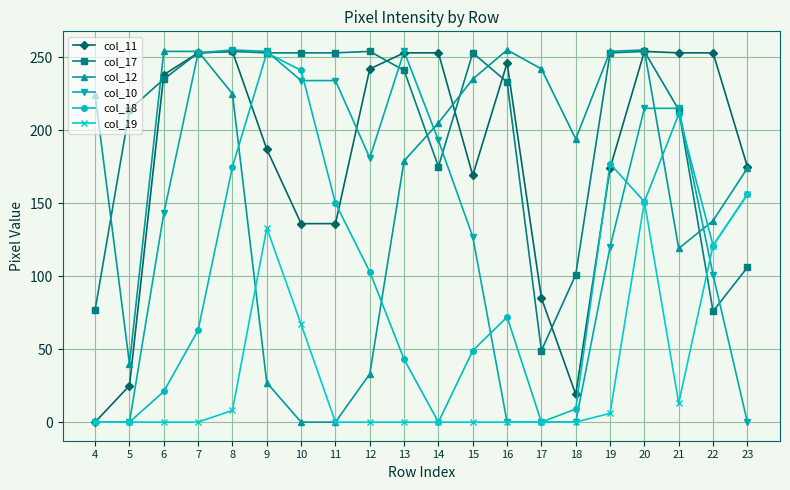

True or false: col_11 has a value of 136 at 10.

True